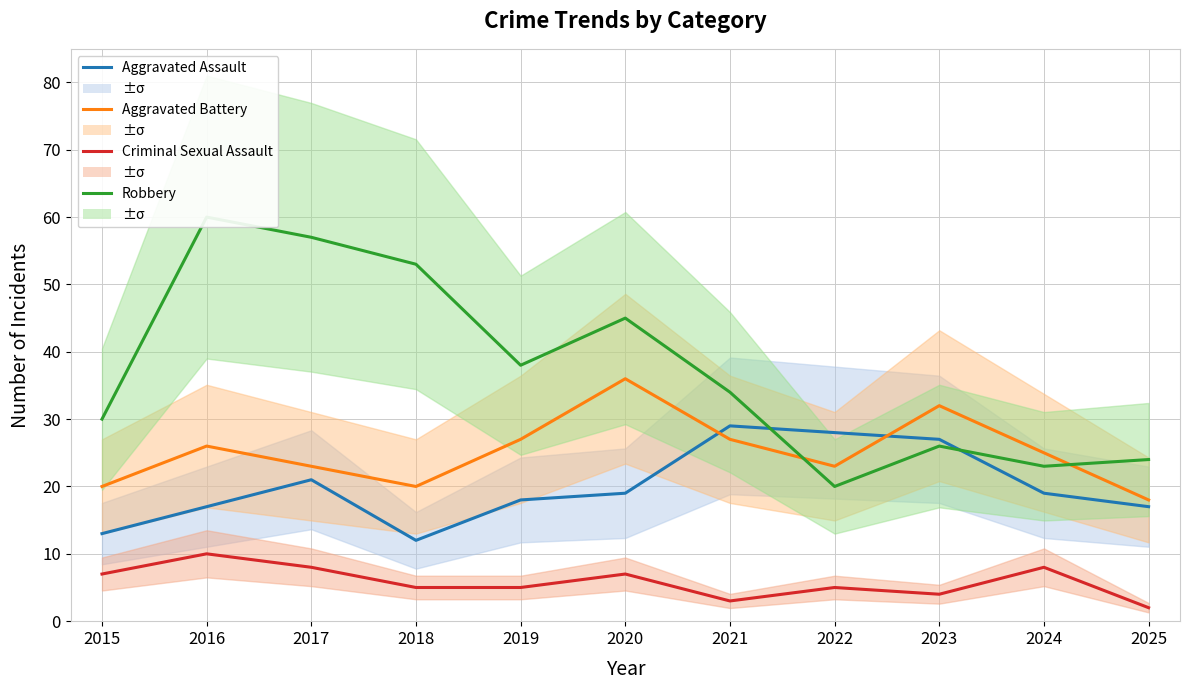

True or false: Criminal Sexual Assault has more than 1 interior local peaks.

True